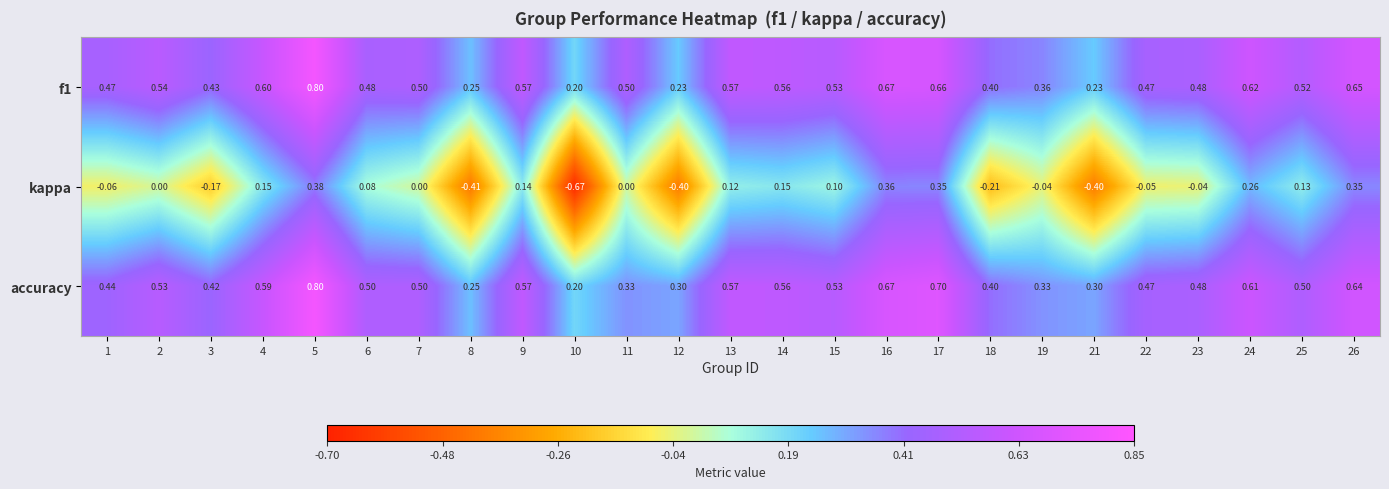

Is the value of accuracy at 5 greater than the value of f1 at 22?

Yes